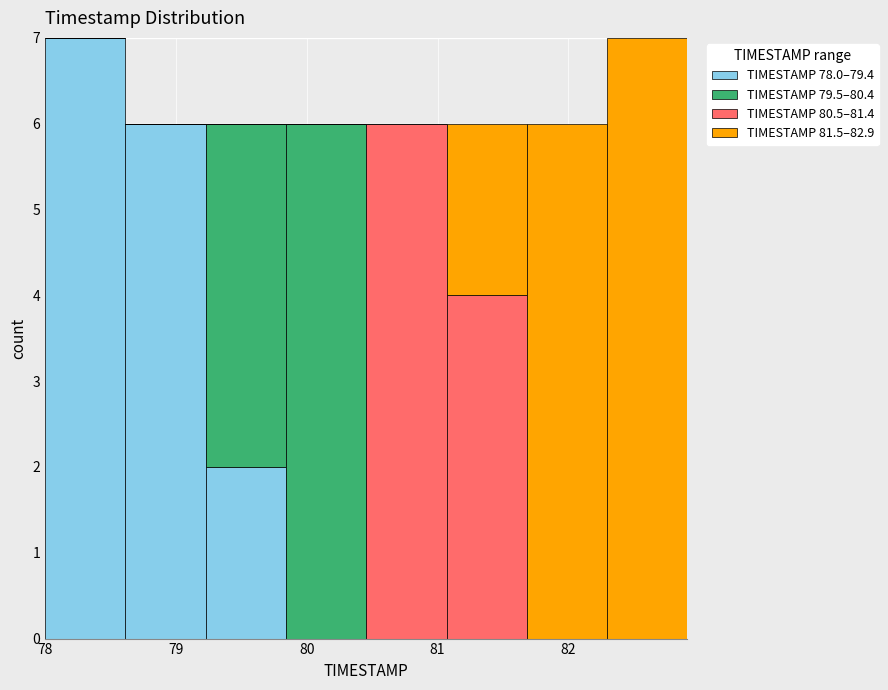

What is the total height of the stacked bar covering 80.5 to 81.1 on the x-axis? Neither the bar edges nor the heights are printed on the chart, so give them approximately, as read against the axes.

6